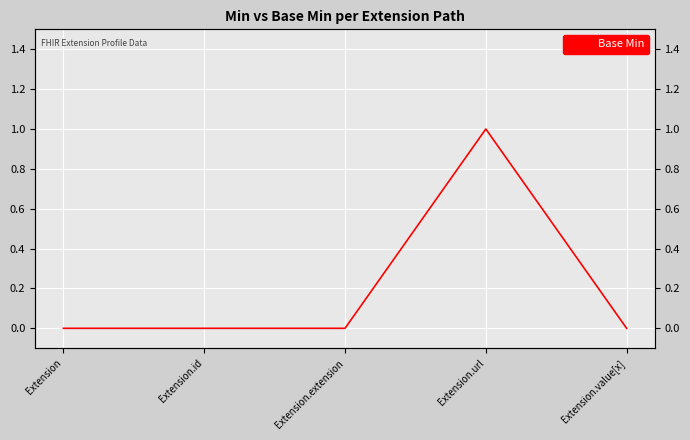

Where is the first local maximum?

Extension.url